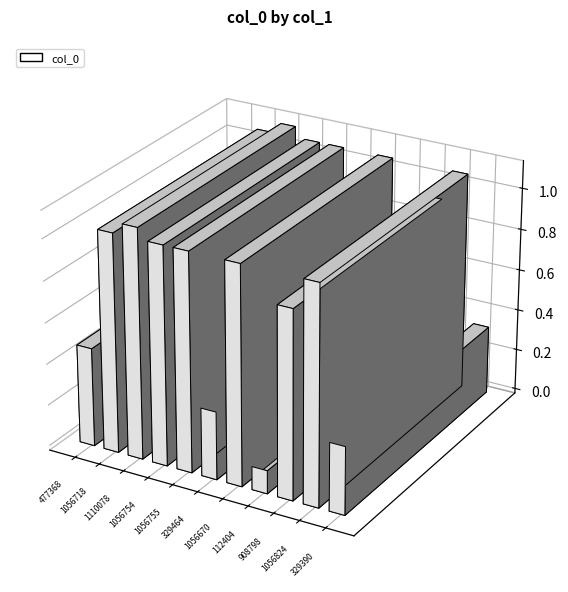

The chart shows a value of 495534 at 奉和内翰太中建昌三见梅花. True or false?

False